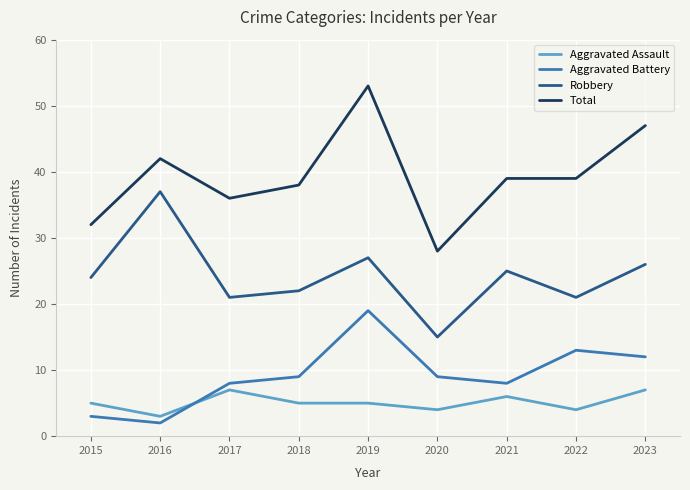

True or false: Robbery has a value of 25 at 2021.

True